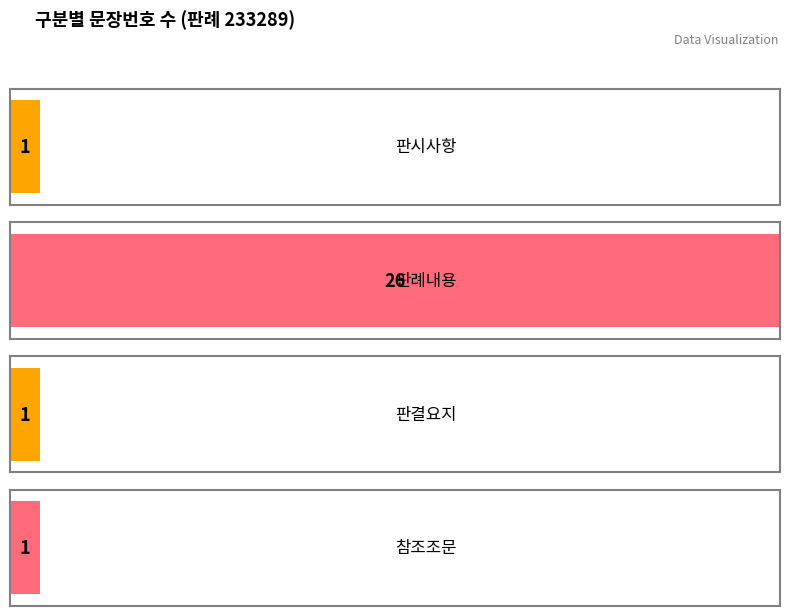

Reading left to right, transcribe all the data shown in this chart.

문장번호 합계: 1	26	1	1
판례일련번호: 233289	233289	233289	233289